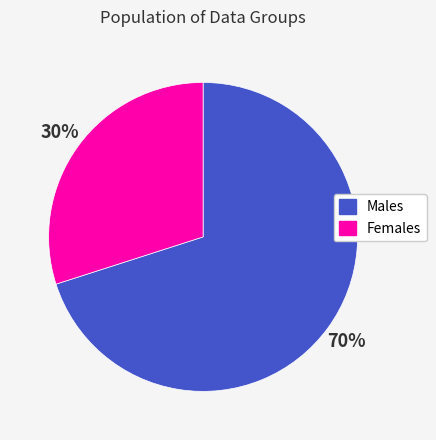

True or false: Males accounts for 61% of the total.

False